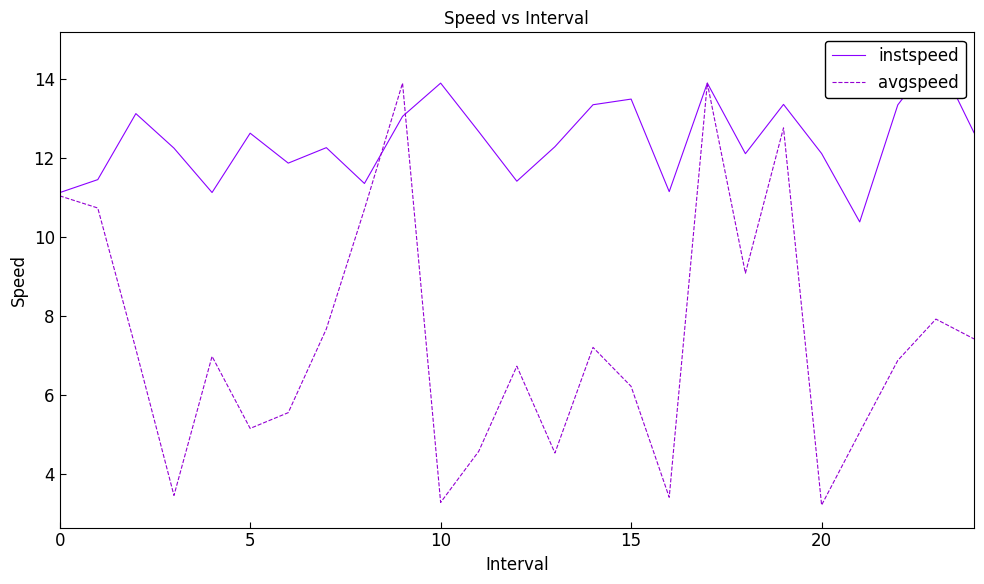

Is this an area chart (filled region under the line)?

No